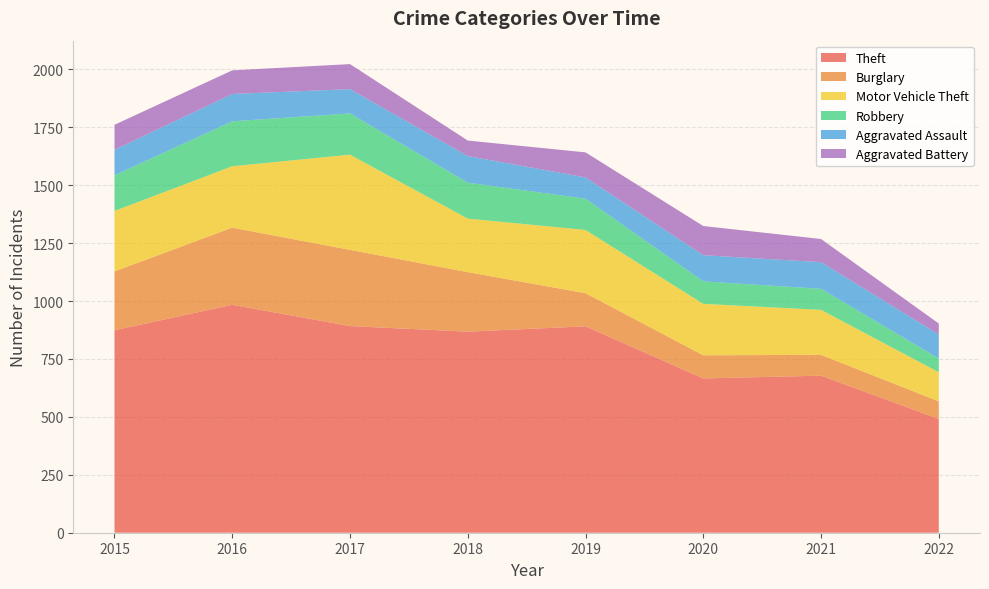

Reading left to right, extract all data points from this chart.

Theft: 874	984	892	868	891	666	678	491
Burglary: 254	333	329	257	143	100	90	76
Motor Vehicle Theft: 261	265	411	231	273	222	194	126
Robbery: 154	194	178	155	135	97	91	59
Aggravated Assault: 110	118	105	115	92	113	115	104
Aggravated Battery: 108	102	108	67	108	126	100	47